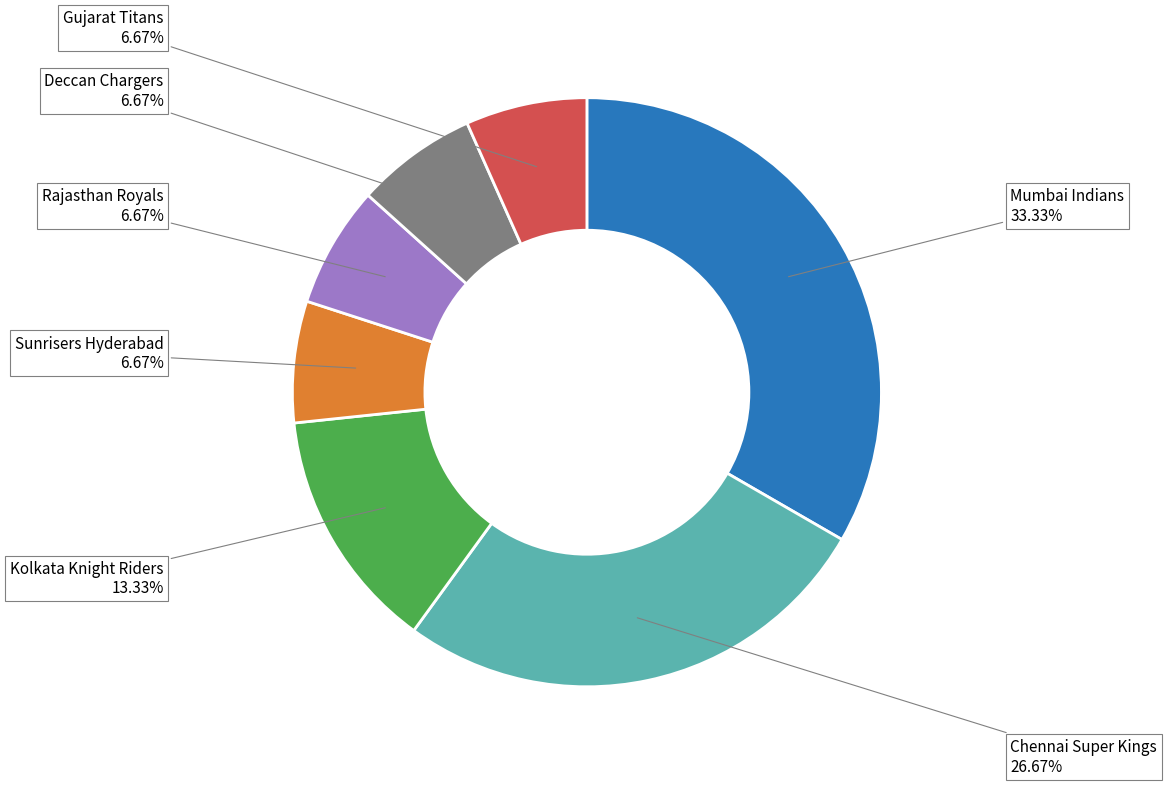

The Rajasthan Royals slice represents 7% of the pie. True or false?

True